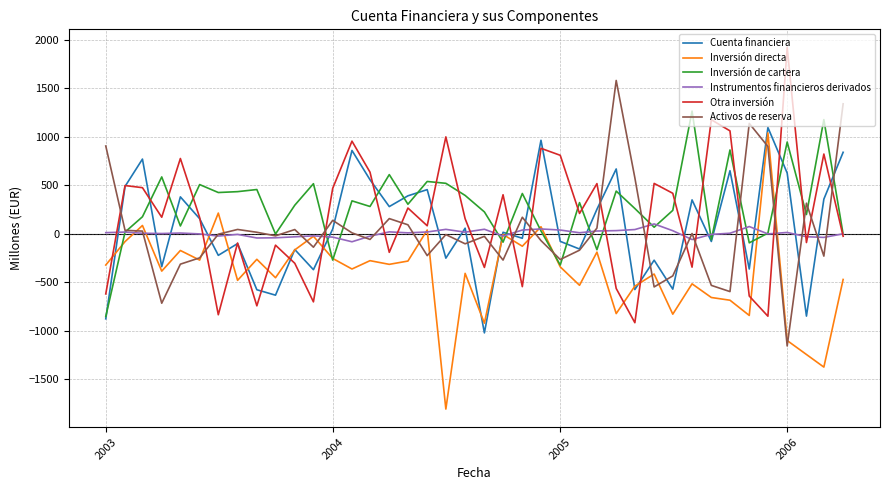

True or false: Otra inversión and Inversión directa cross at least once.

True